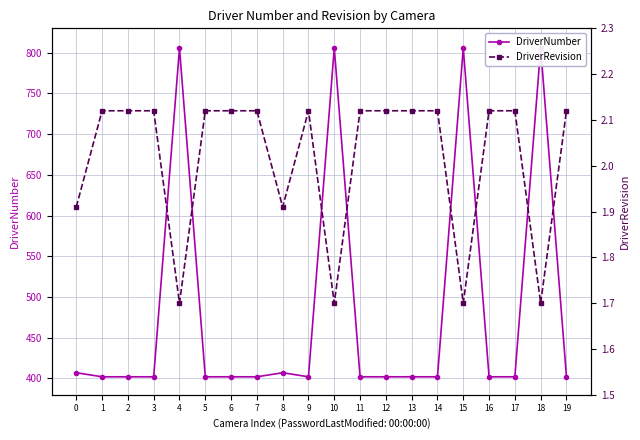

Where is the first local maximum for DriverNumber?

4